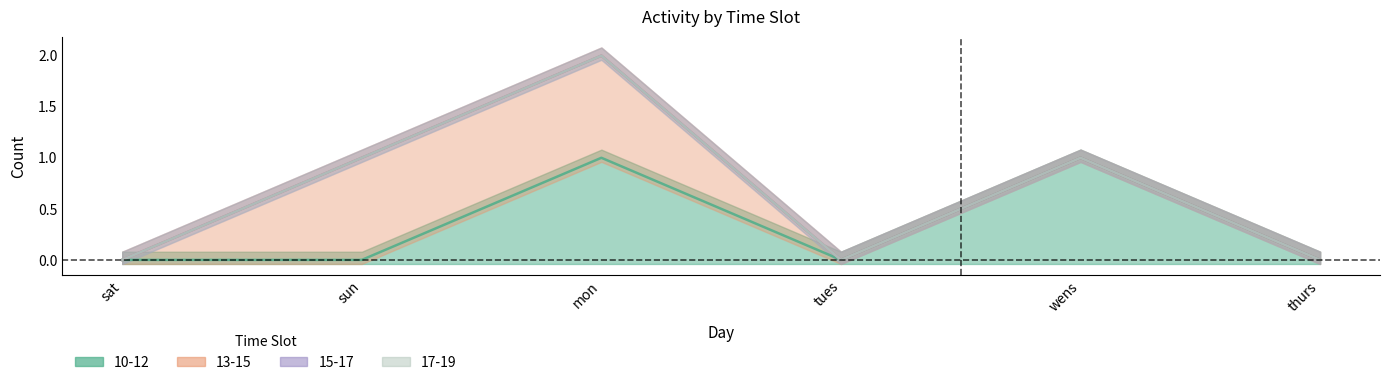

True or false: 17-19 and 15-17 intersect in this chart.

False